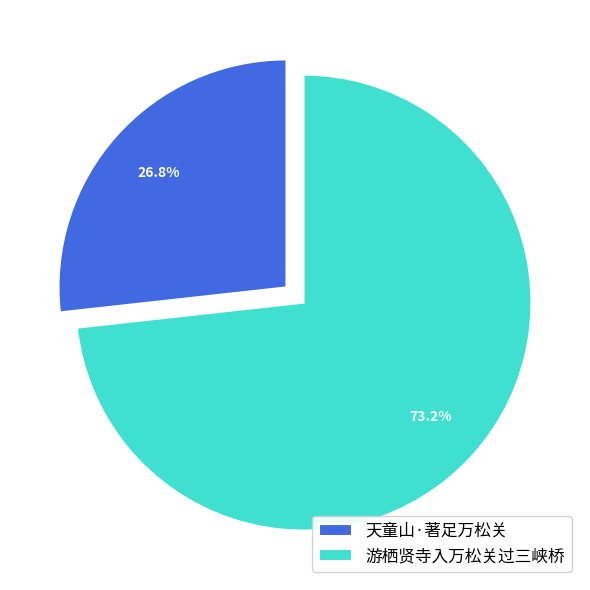

What percentage is the 游栖贤寺入万松关过三峡桥 slice, to the nearest percent?

73%